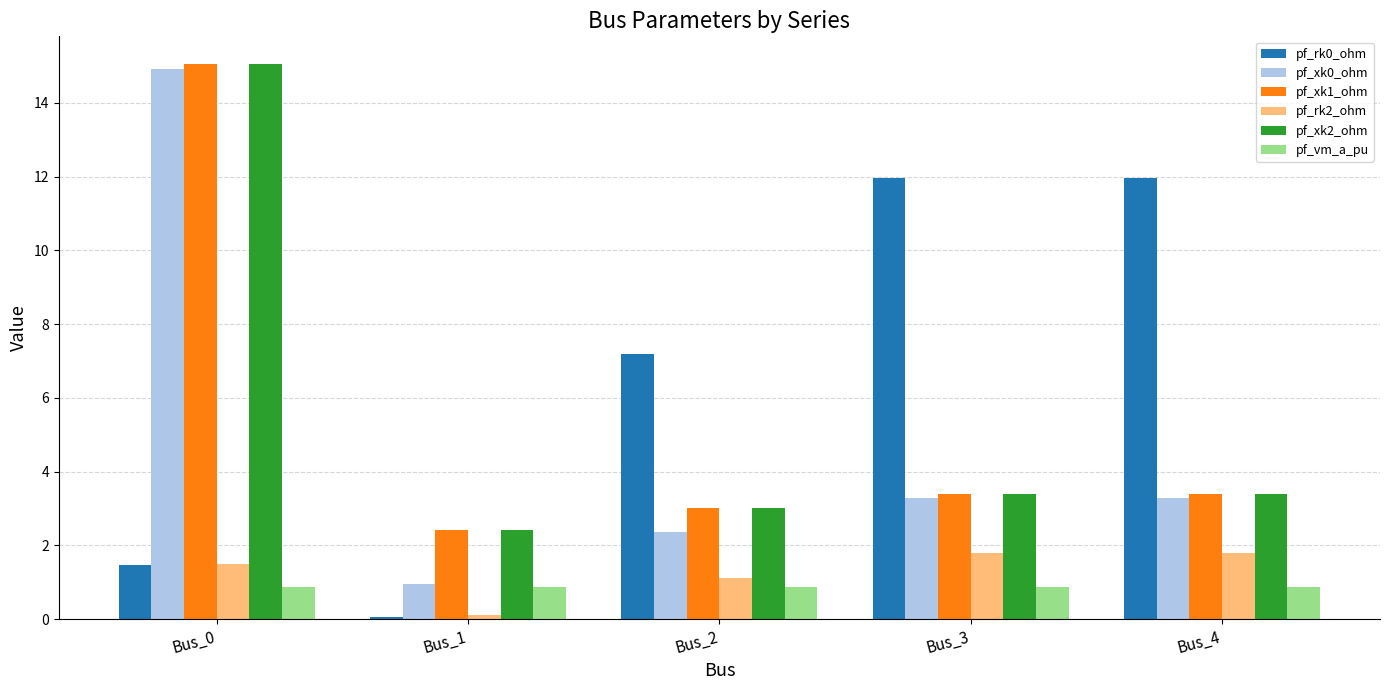

What is the difference between the maximum and minimum values in the pf_rk2_ohm series?

1.7